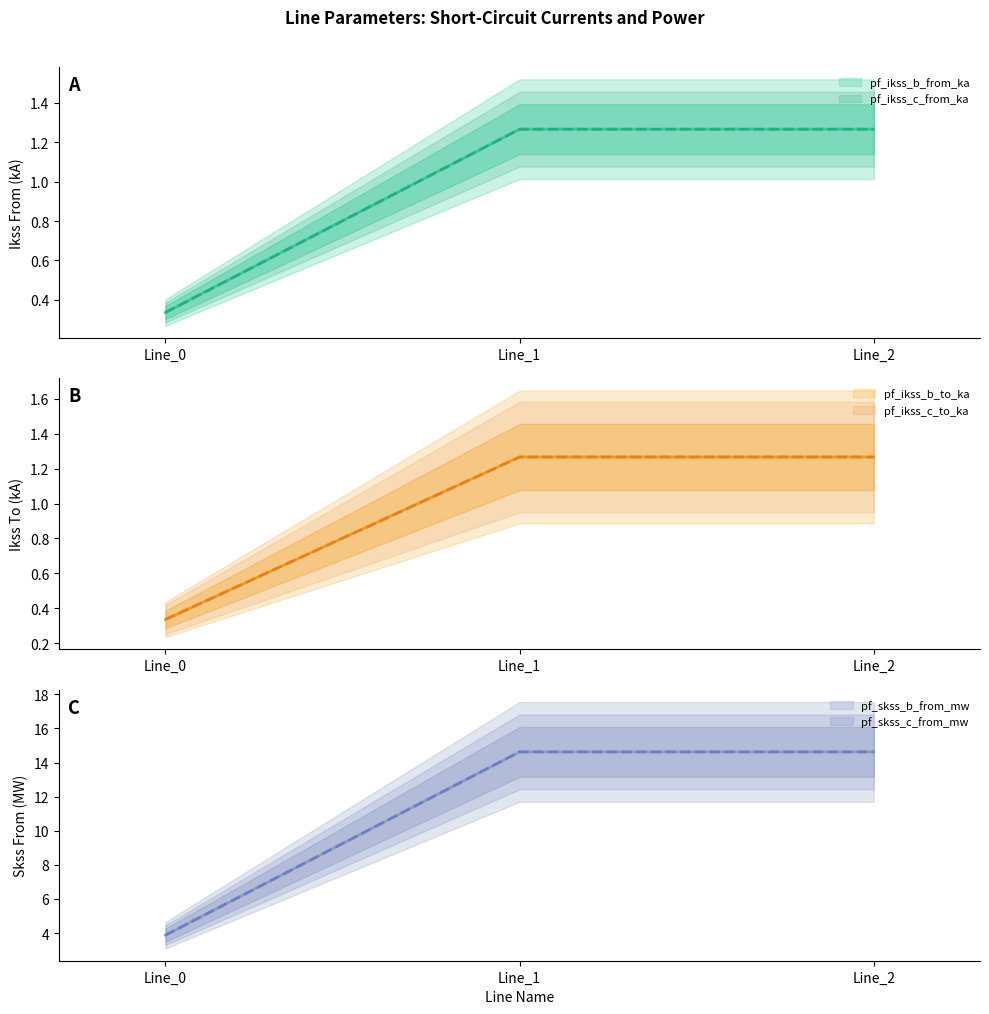

Is this an area chart (filled region under the line)?

No